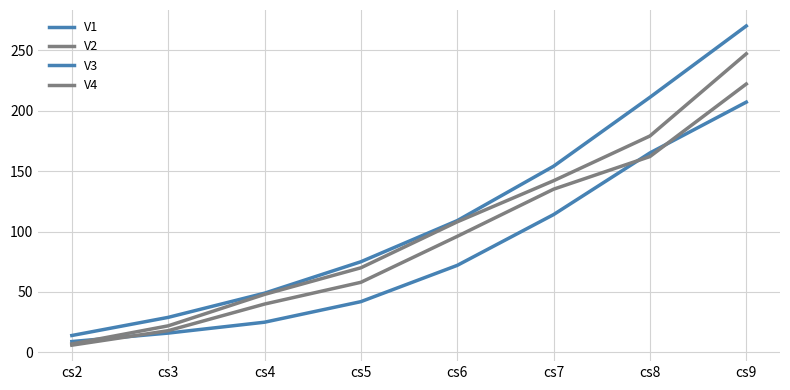

How many lines are shown in the chart?

4